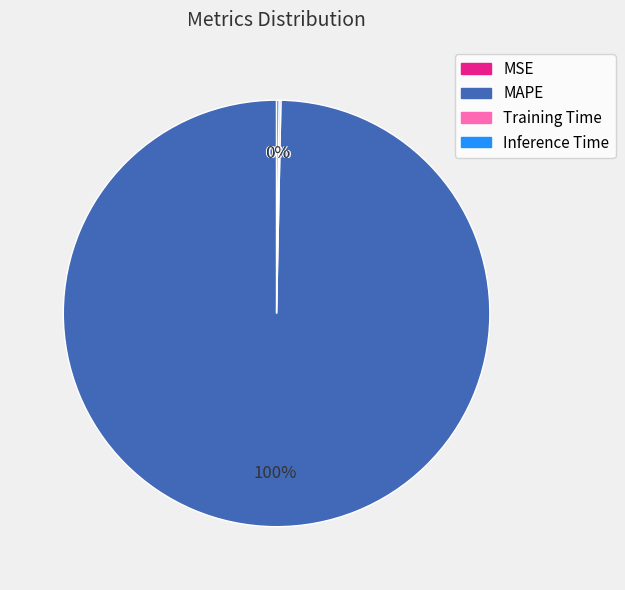

To the nearest percent, what portion does MAPE represent?

100%